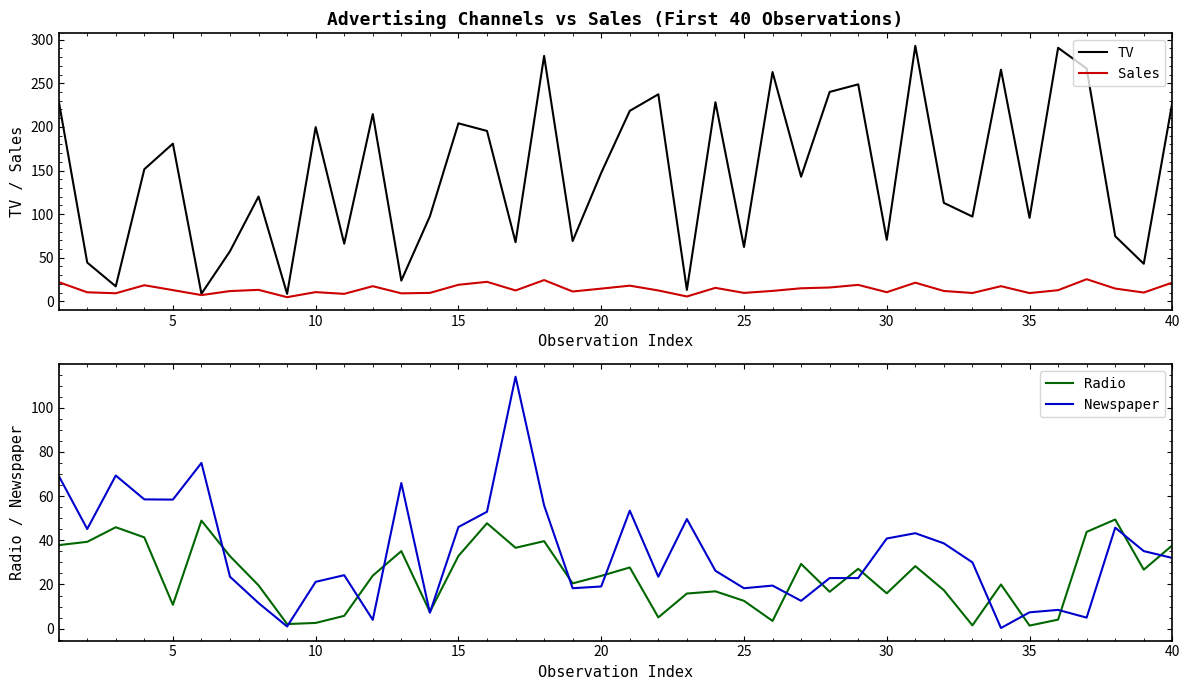

What are all the series names shown in the legend?

TV, Sales, Radio, Newspaper